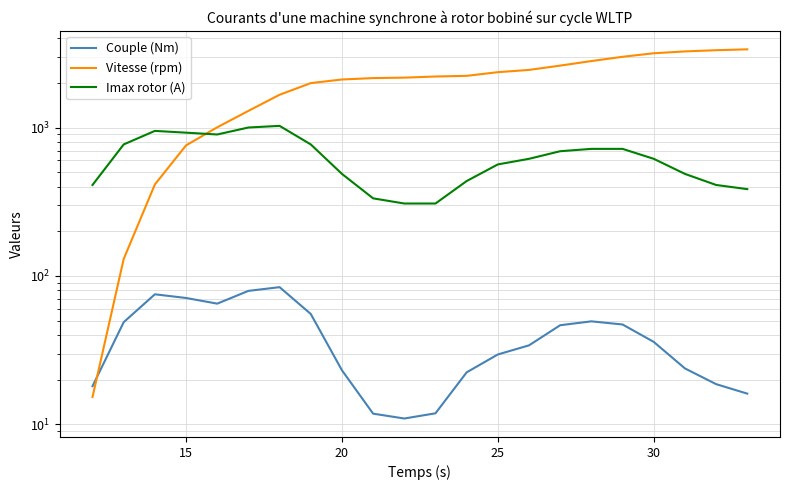

True or false: Couple (Nm) and Vitesse (rpm) cross at least once.

True